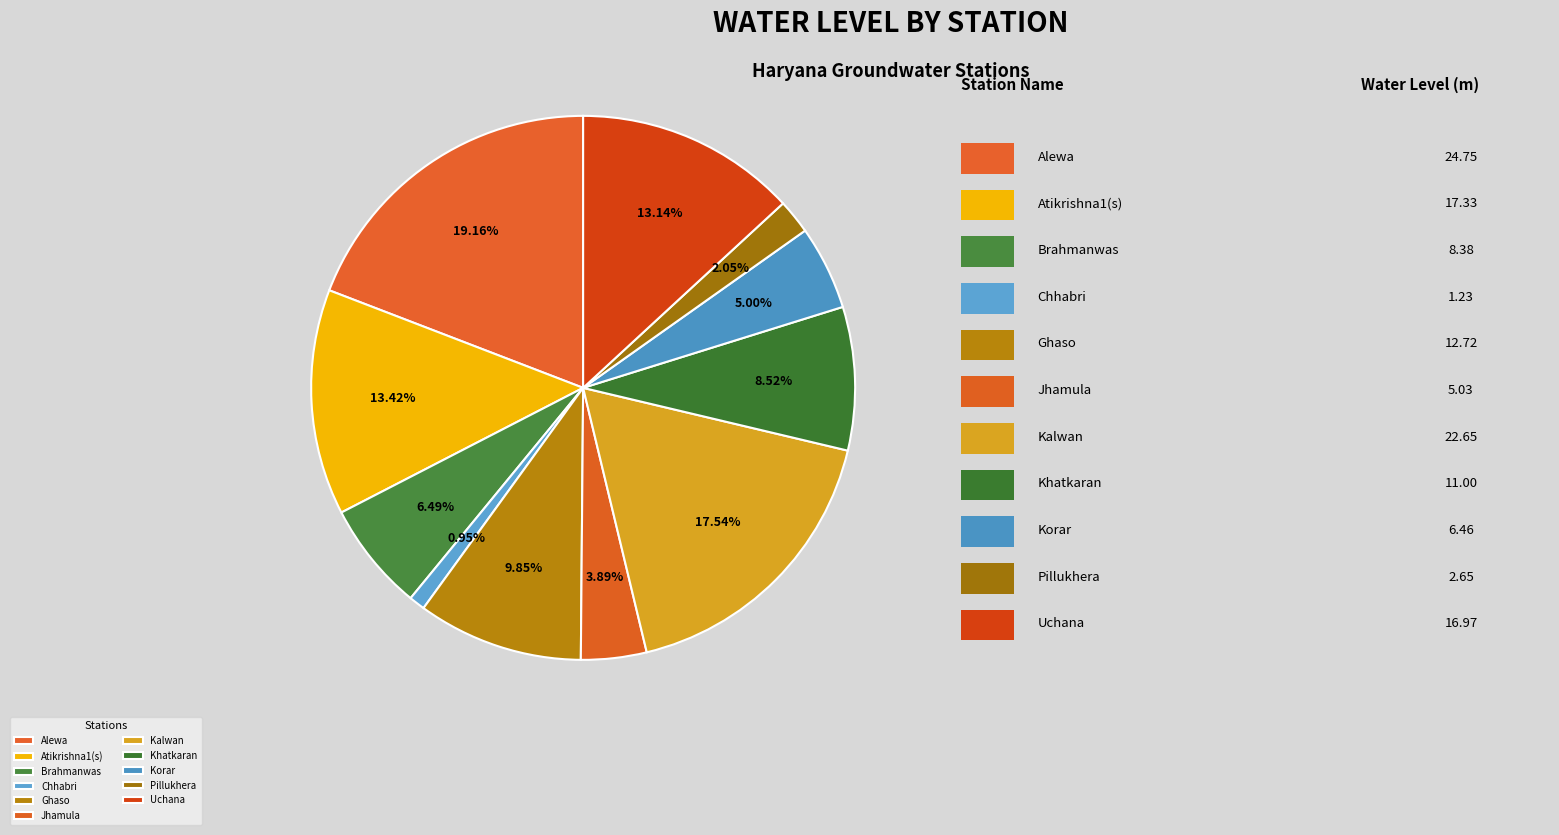

True or false: Alewa accounts for 12% of the total.

False